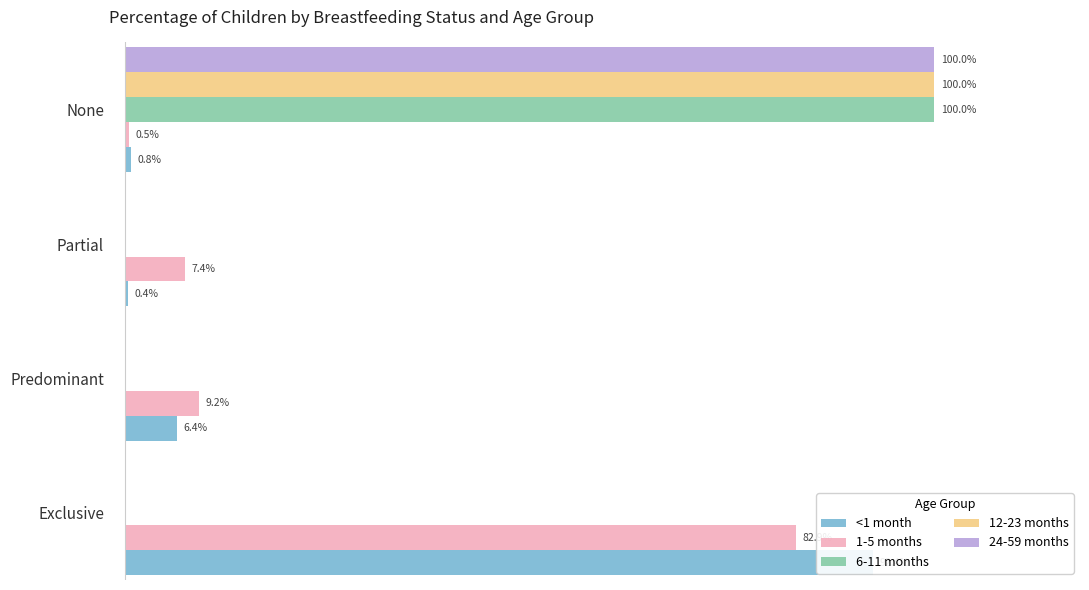

How many data points in 6-11 months are above 0?

1